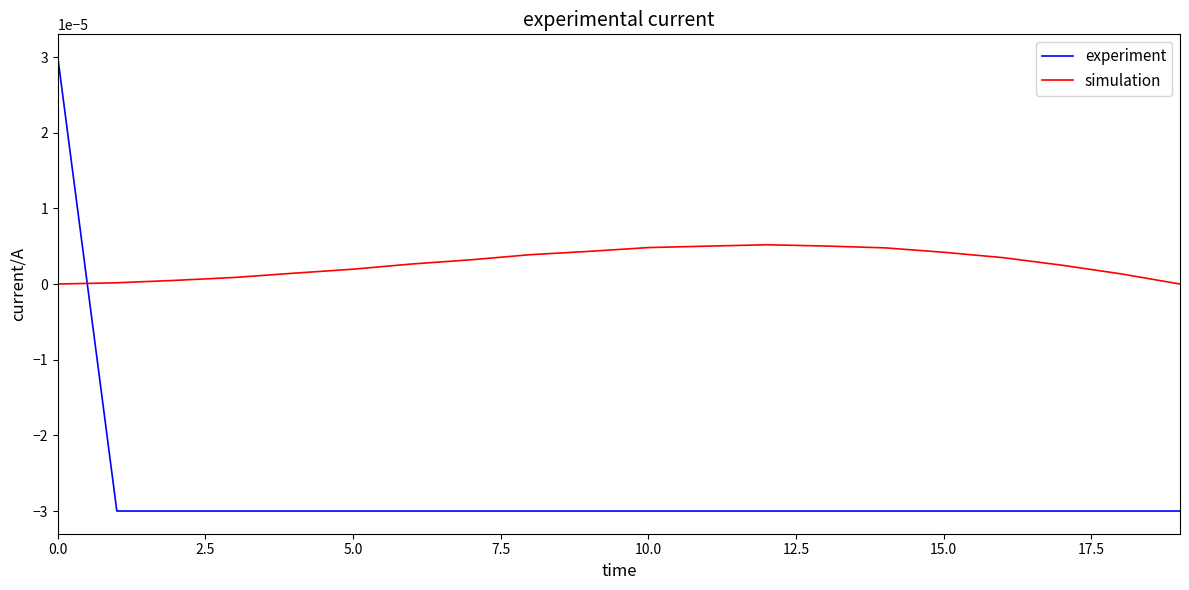

Is this an area chart (filled region under the line)?

No